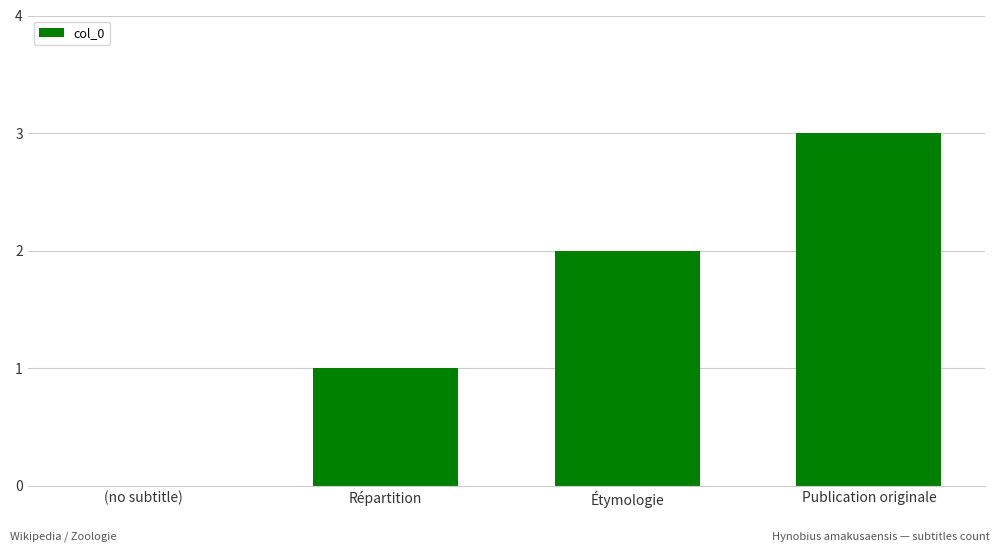

What is the sum of all values?

6